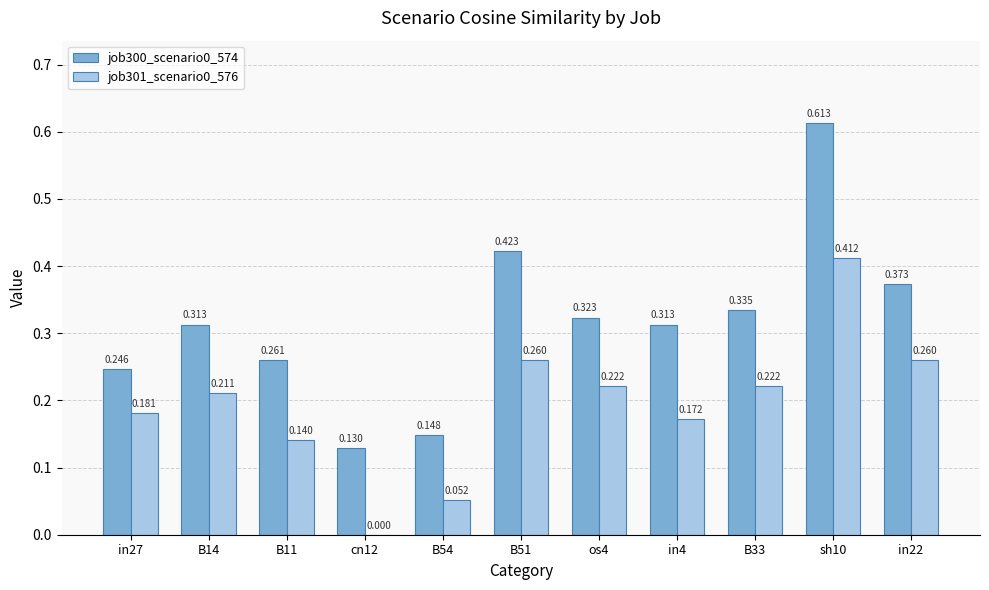

Is the value of job301_scenario0_576 at sh10 greater than the value of job300_scenario0_574 at B11?

Yes